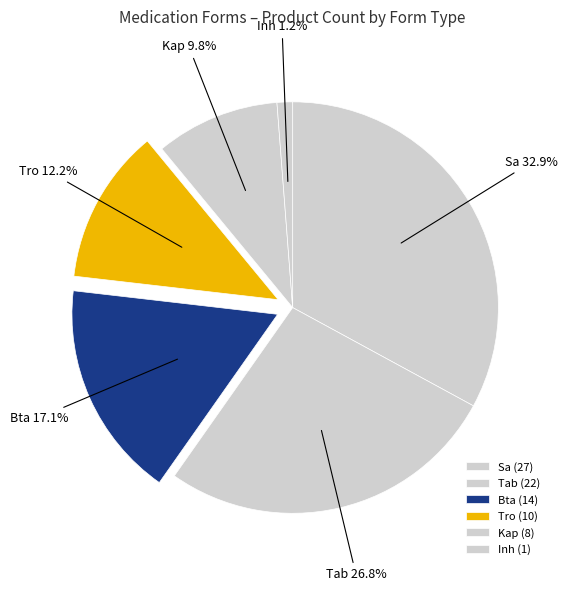

What is the ratio of the value at Tro to the value at Kap?

1.2